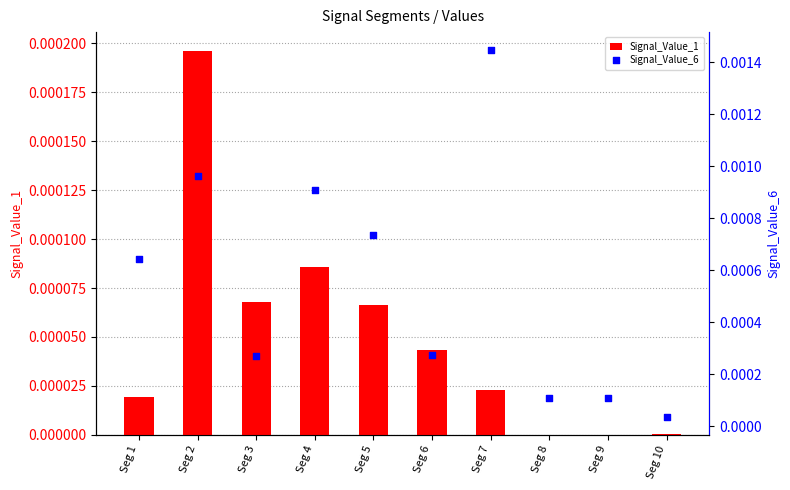

Which series has the widest spread of Y values?

Signal_Value_6